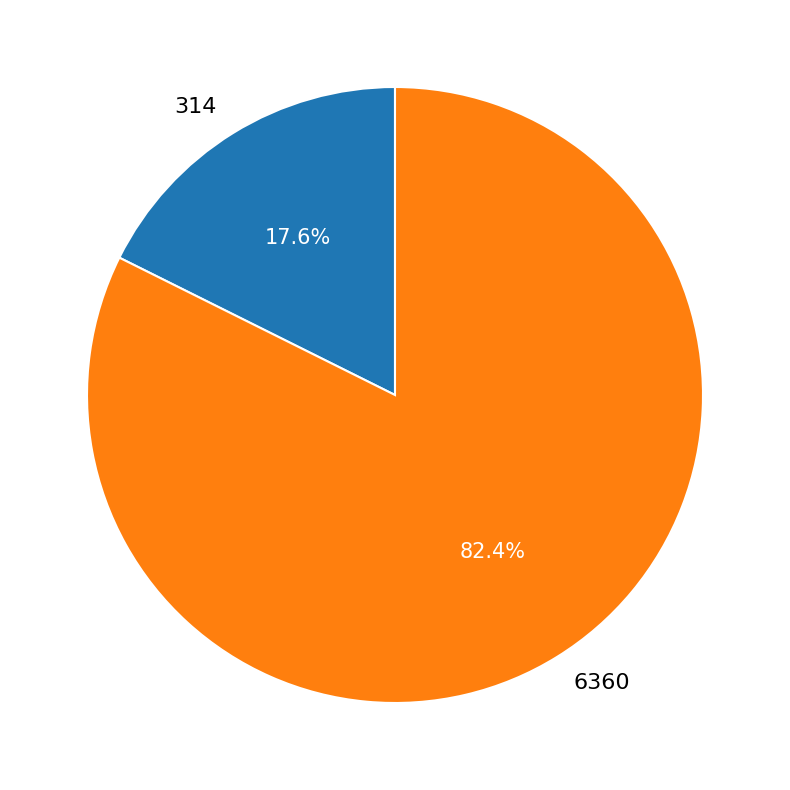

Is the sum of 6360 and 314 greater than half?

Yes